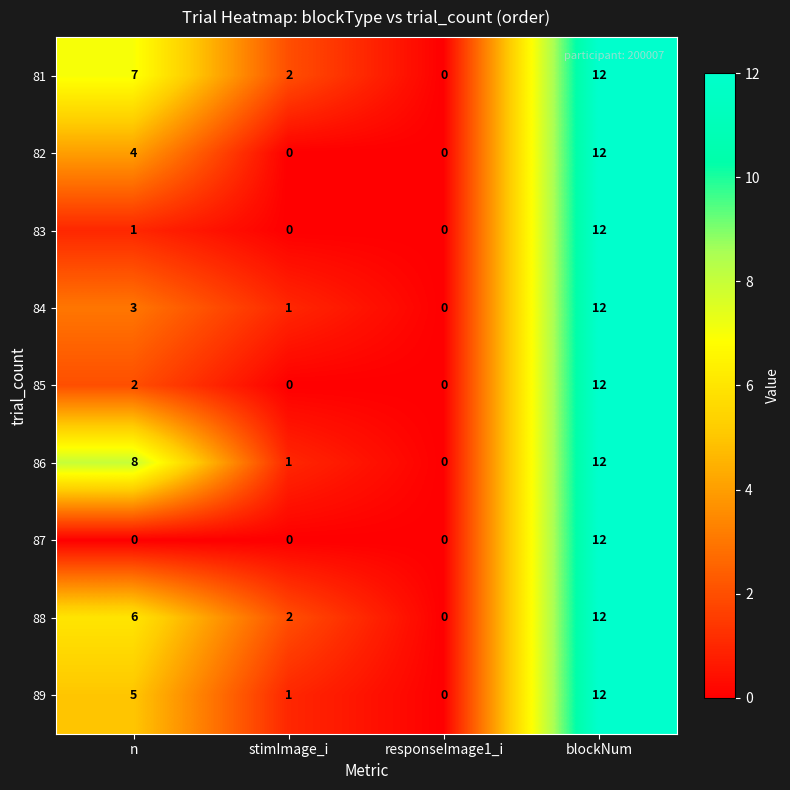

What is the sum of the 87 values at responseImage1_i and blockNum?

12